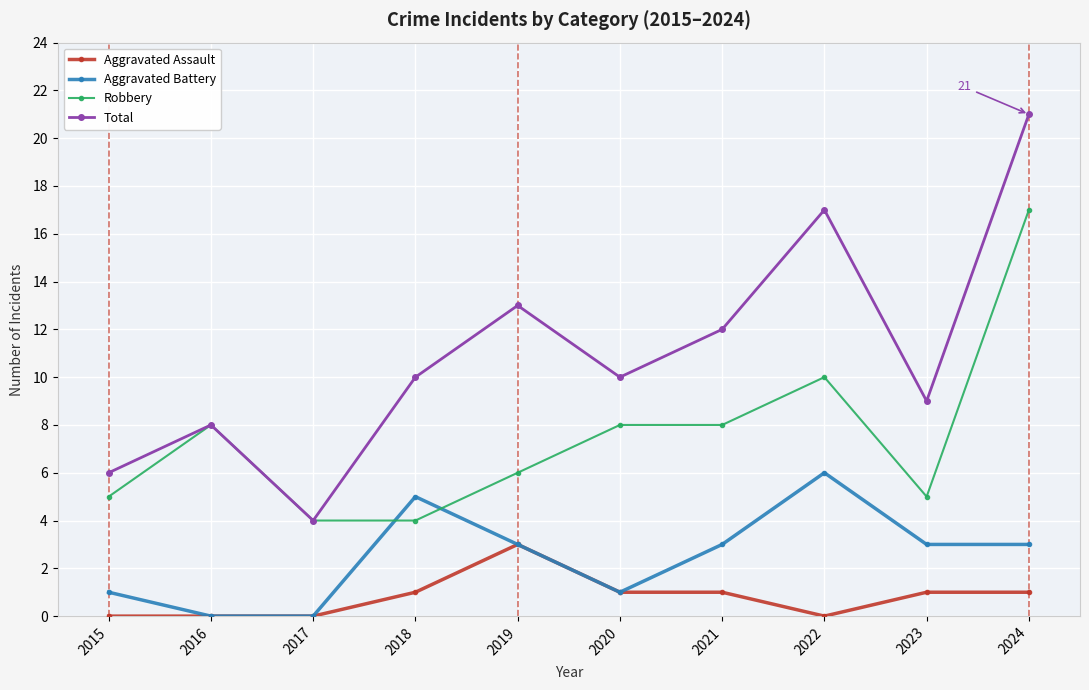

How many categories are shown in the chart?

10